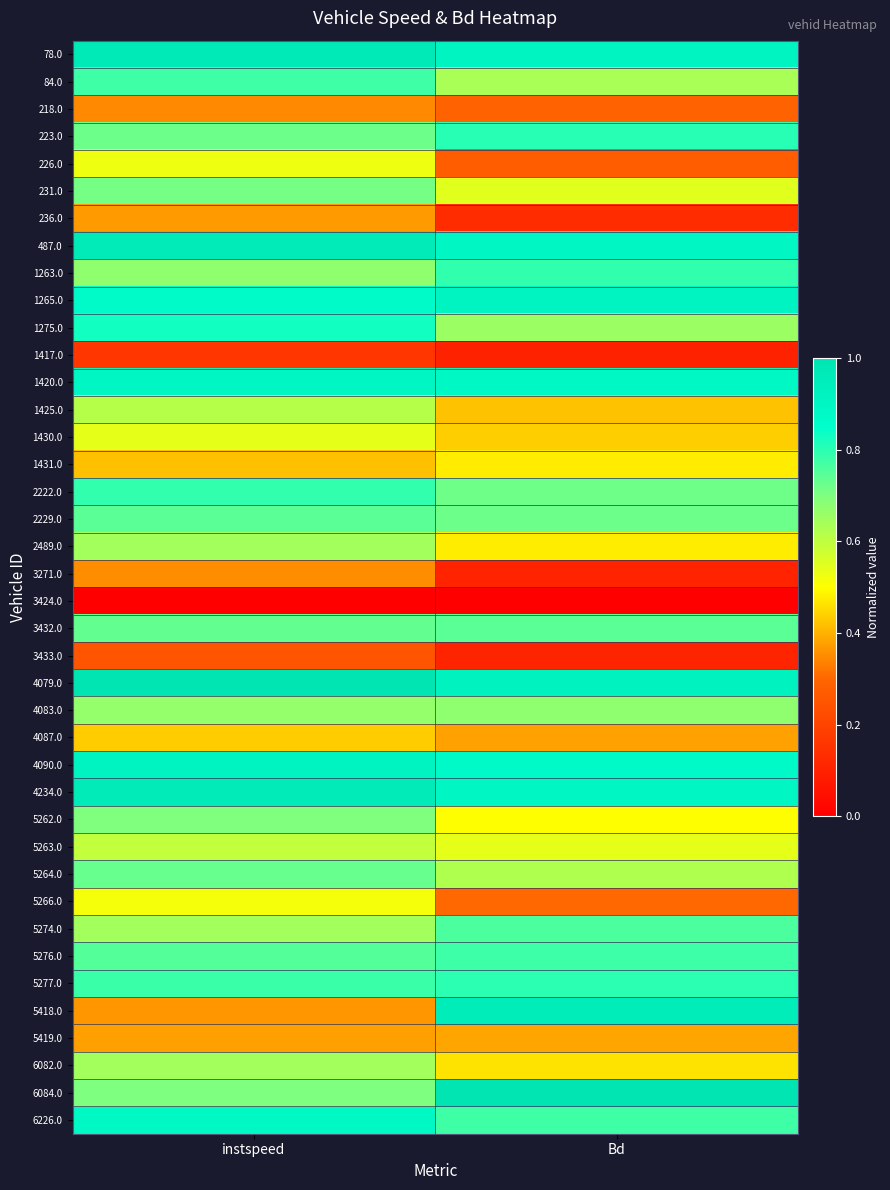

Reading left to right, extract all data points from this chart.

78.0: instspeed=1.0	Bd=0.9
84.0: instspeed=0.8	Bd=0.6
218.0: instspeed=0.3	Bd=0.3
223.0: instspeed=0.7	Bd=0.8
226.0: instspeed=0.5	Bd=0.3
231.0: instspeed=0.7	Bd=0.5
236.0: instspeed=0.4	Bd=0.1
487.0: instspeed=1.0	Bd=0.9
1263.0: instspeed=0.7	Bd=0.8
1265.0: instspeed=0.9	Bd=0.9
1275.0: instspeed=0.8	Bd=0.7
1417.0: instspeed=0.2	Bd=0.1
1420.0: instspeed=0.9	Bd=0.9
1425.0: instspeed=0.6	Bd=0.4
1430.0: instspeed=0.5	Bd=0.4
1431.0: instspeed=0.4	Bd=0.5
2222.0: instspeed=0.8	Bd=0.7
2229.0: instspeed=0.7	Bd=0.7
2489.0: instspeed=0.6	Bd=0.5
3271.0: instspeed=0.4	Bd=0.1
3424.0: instspeed=0.0	Bd=0.0
3432.0: instspeed=0.7	Bd=0.7
3433.0: instspeed=0.2	Bd=0.1
4079.0: instspeed=1.0	Bd=0.9
4083.0: instspeed=0.7	Bd=0.7
4087.0: instspeed=0.4	Bd=0.4
4090.0: instspeed=0.9	Bd=0.9
4234.0: instspeed=1.0	Bd=0.9
5262.0: instspeed=0.7	Bd=0.5
5263.0: instspeed=0.6	Bd=0.5
5264.0: instspeed=0.7	Bd=0.6
5266.0: instspeed=0.5	Bd=0.3
5274.0: instspeed=0.6	Bd=0.8
5276.0: instspeed=0.8	Bd=0.8
5277.0: instspeed=0.8	Bd=0.8
5418.0: instspeed=0.4	Bd=1.0
5419.0: instspeed=0.4	Bd=0.4
6082.0: instspeed=0.6	Bd=0.5
6084.0: instspeed=0.7	Bd=1.0
6226.0: instspeed=0.9	Bd=0.8